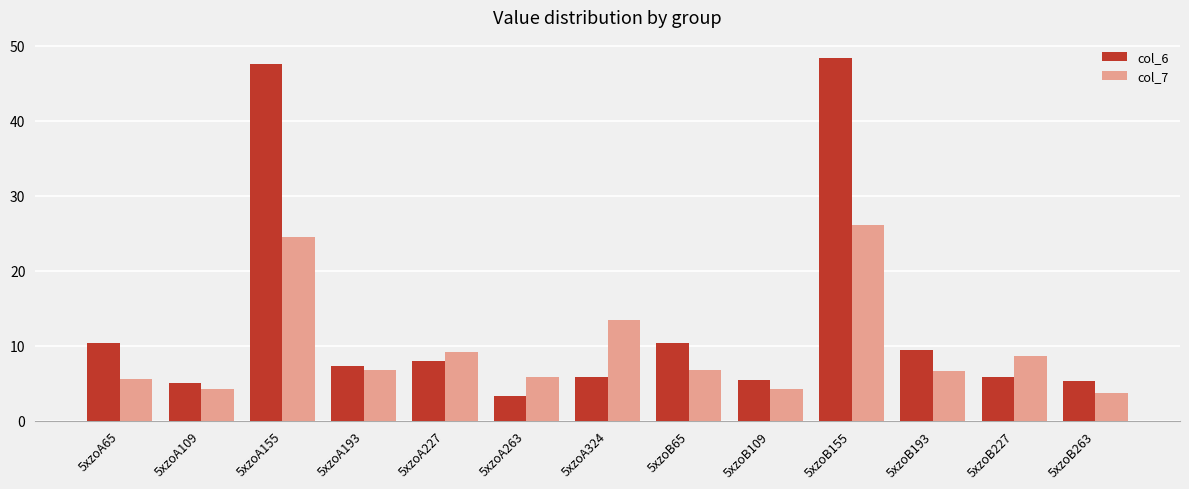

Which series has the largest range (max minus min)?

col_6